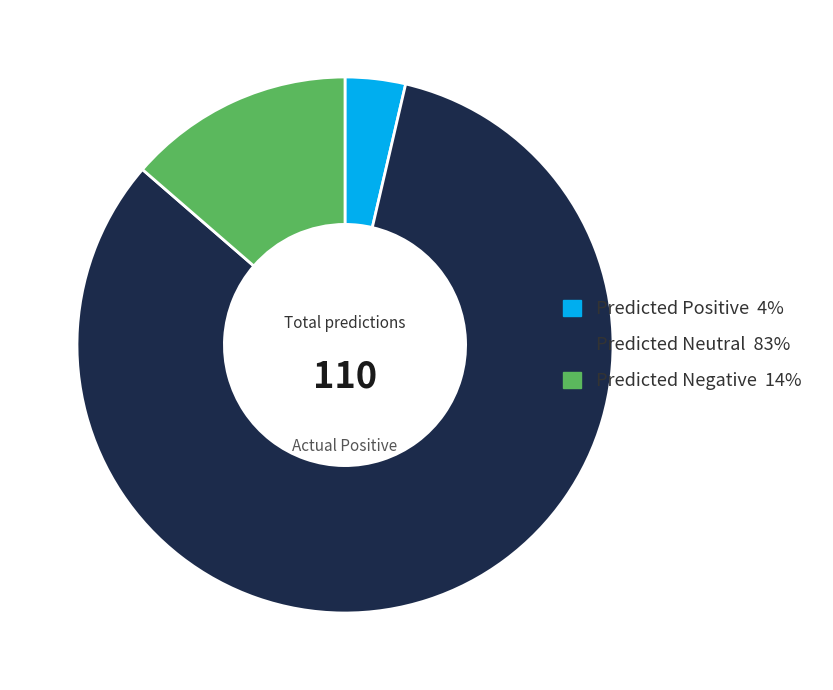

Rank the categories by value from highest to lowest.

Predicted Neutral, Predicted Negative, Predicted Positive